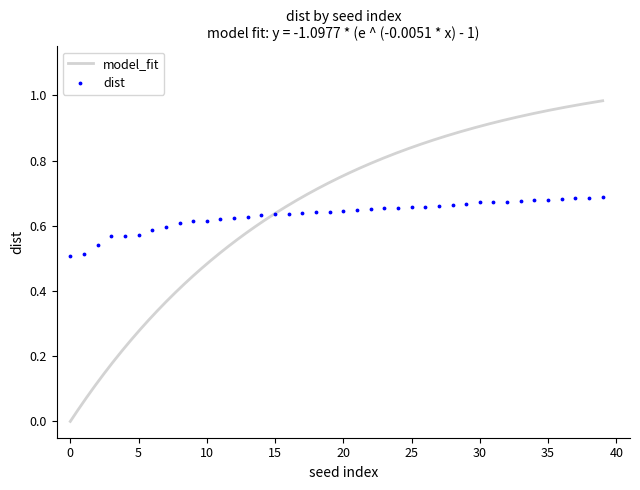

What is the label of the 40th point from the left?

39